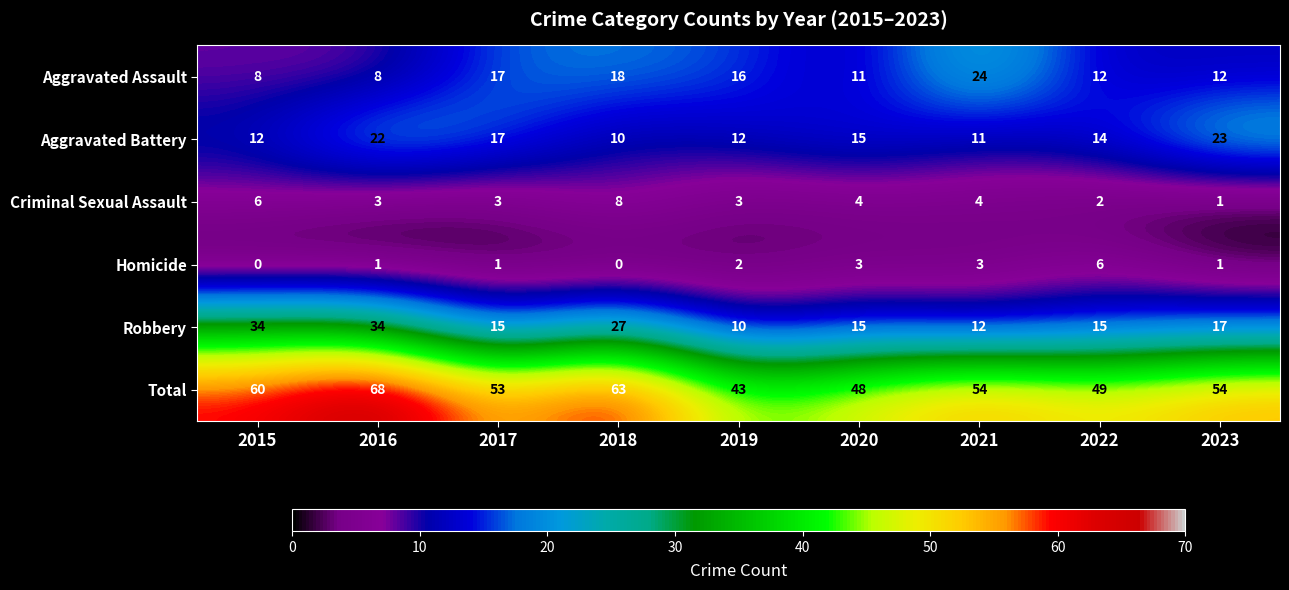

What is the minimum value for Aggravated Assault?

8